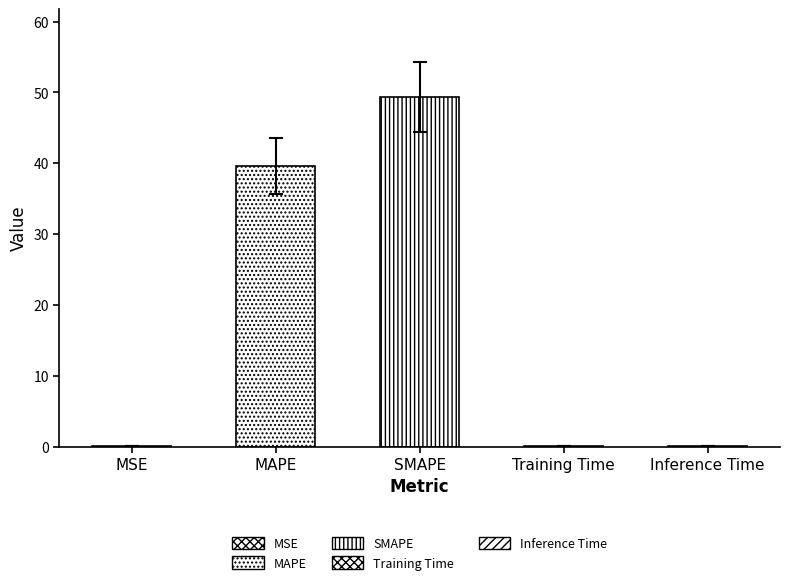

What is the maximum value shown in the chart?

49.4